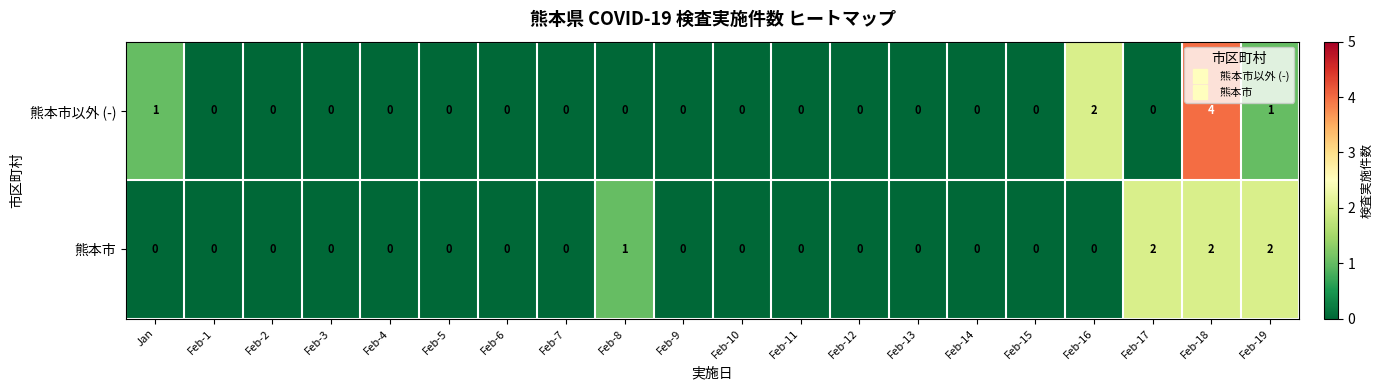

Count the 熊本市 values in the range 0 to 1.

17